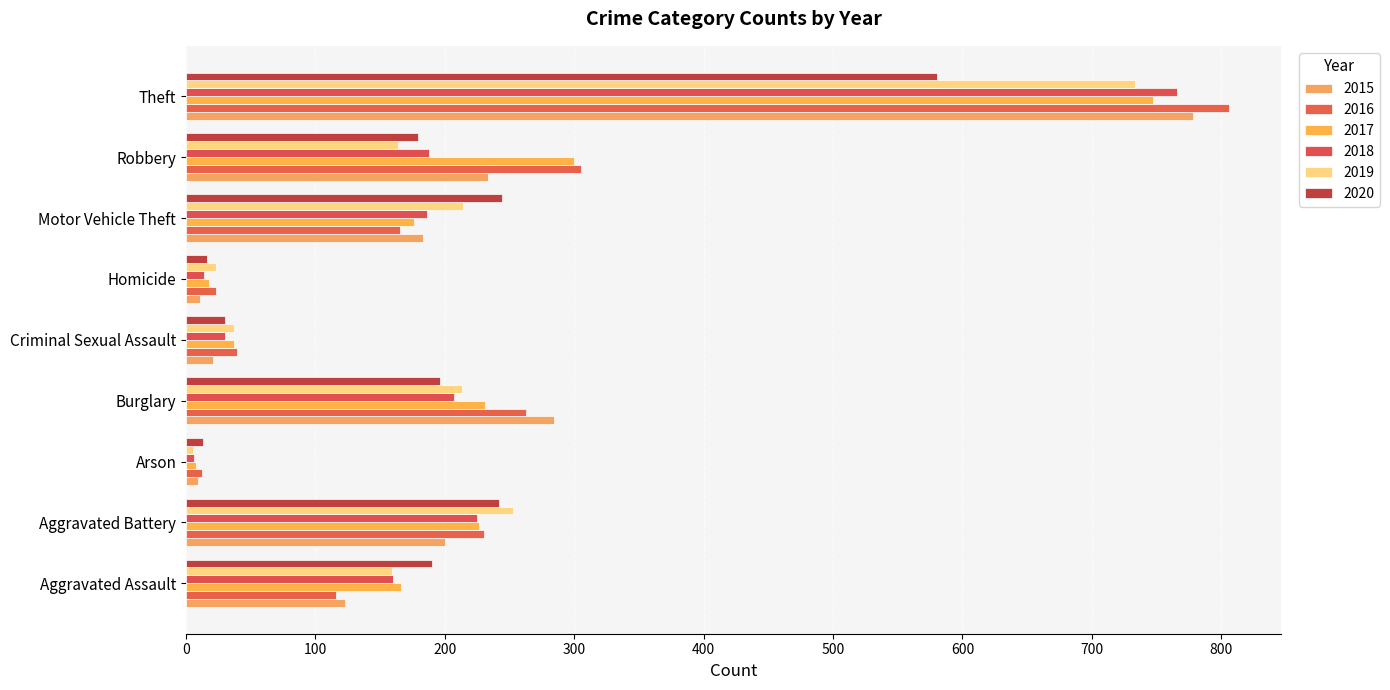

Reading left to right, transcribe all the data shown in this chart.

2015: Aggravated Assault=123	Aggravated Battery=200	Arson=9	Burglary=284	Criminal Sexual Assault=21	Homicide=11	Motor Vehicle Theft=183	Robbery=233	Theft=778
2016: Aggravated Assault=116	Aggravated Battery=230	Arson=12	Burglary=263	Criminal Sexual Assault=39	Homicide=23	Motor Vehicle Theft=165	Robbery=305	Theft=806
2017: Aggravated Assault=166	Aggravated Battery=226	Arson=8	Burglary=231	Criminal Sexual Assault=37	Homicide=18	Motor Vehicle Theft=176	Robbery=300	Theft=747
2018: Aggravated Assault=160	Aggravated Battery=225	Arson=6	Burglary=207	Criminal Sexual Assault=30	Homicide=14	Motor Vehicle Theft=186	Robbery=188	Theft=766
2019: Aggravated Assault=159	Aggravated Battery=253	Arson=5	Burglary=213	Criminal Sexual Assault=37	Homicide=23	Motor Vehicle Theft=214	Robbery=164	Theft=733
2020: Aggravated Assault=190	Aggravated Battery=242	Arson=13	Burglary=196	Criminal Sexual Assault=30	Homicide=16	Motor Vehicle Theft=244	Robbery=179	Theft=580